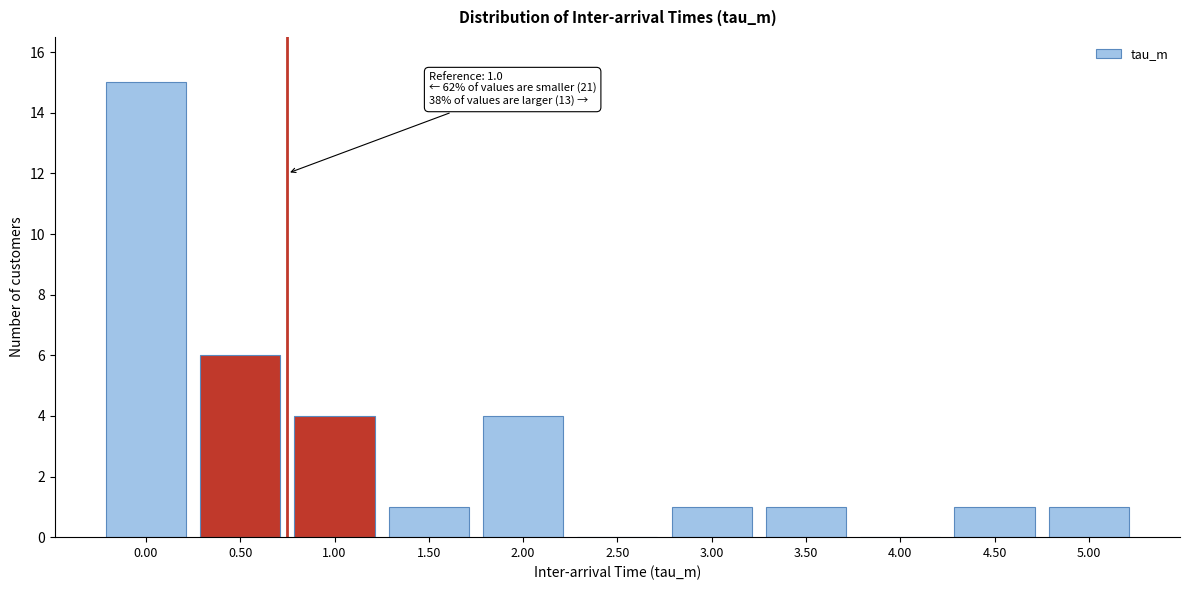

Reading left to right, extract all data points from this chart.

0.00=15	0.50=6	1.00=4	1.50=1	2.00=4	2.50=0	3.00=1	3.50=1	4.00=0	4.50=1	5.00=1